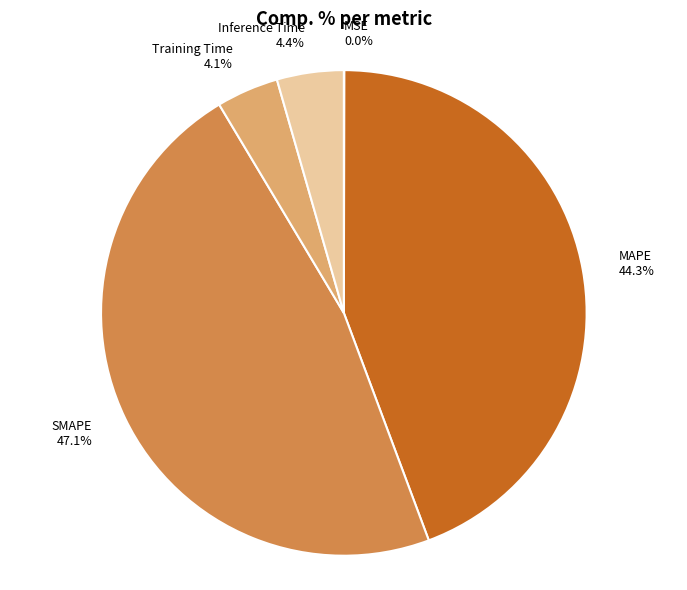

To the nearest percent, what percentage of the pie is SMAPE?

47%